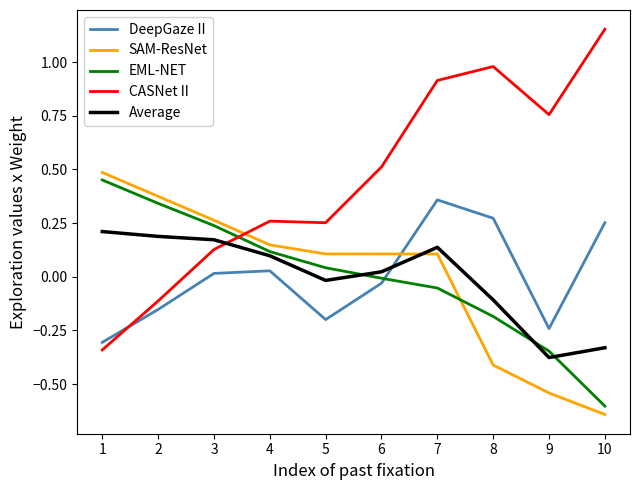

Which label corresponds to the smallest value in the chart?

10